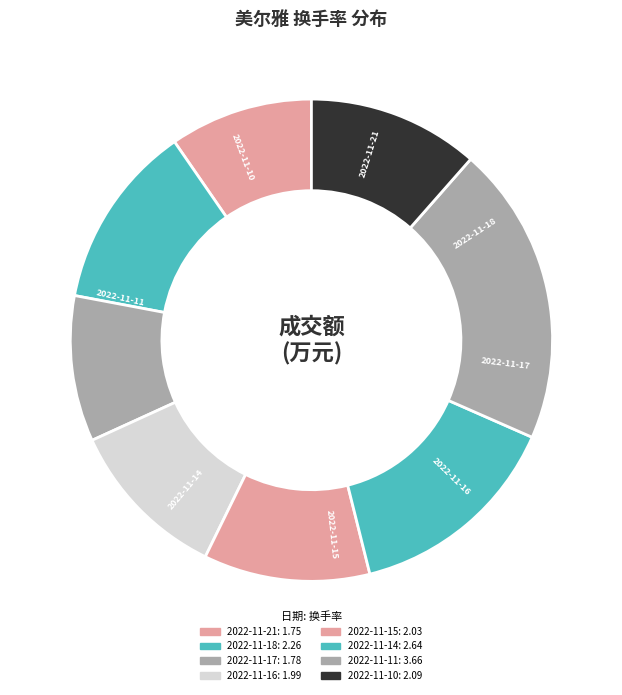

What is the largest slice in the pie chart?

2022-11-11